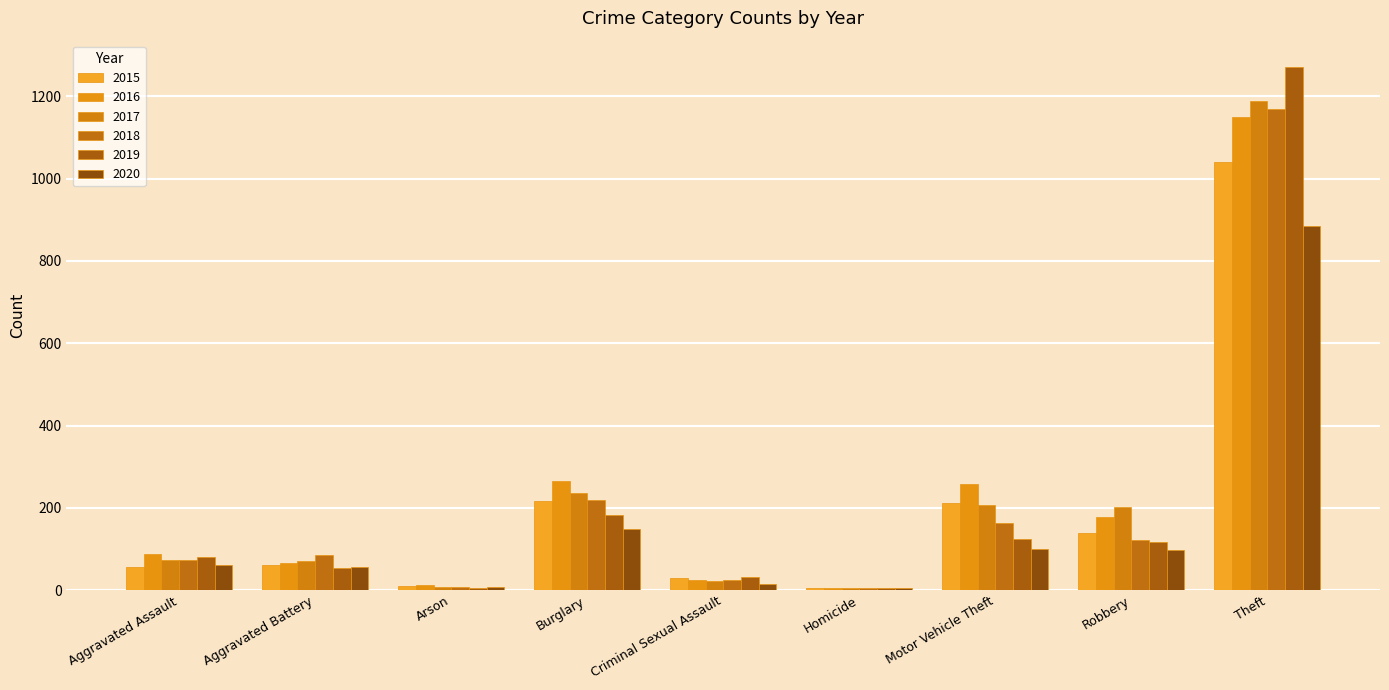

At which label does 2018 first exceed 86?

Burglary